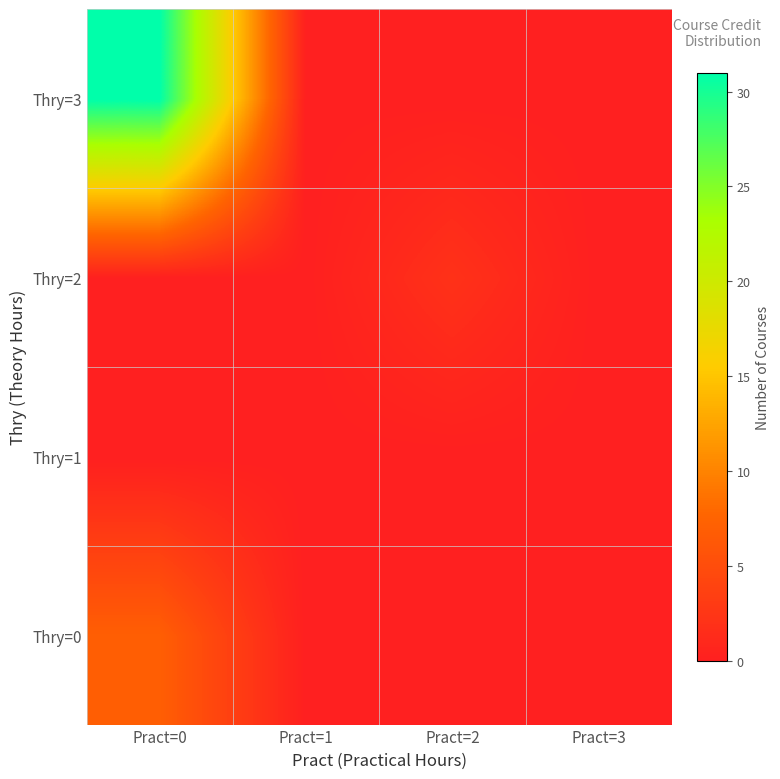

Which series has the largest total across all categories?

Thry=3